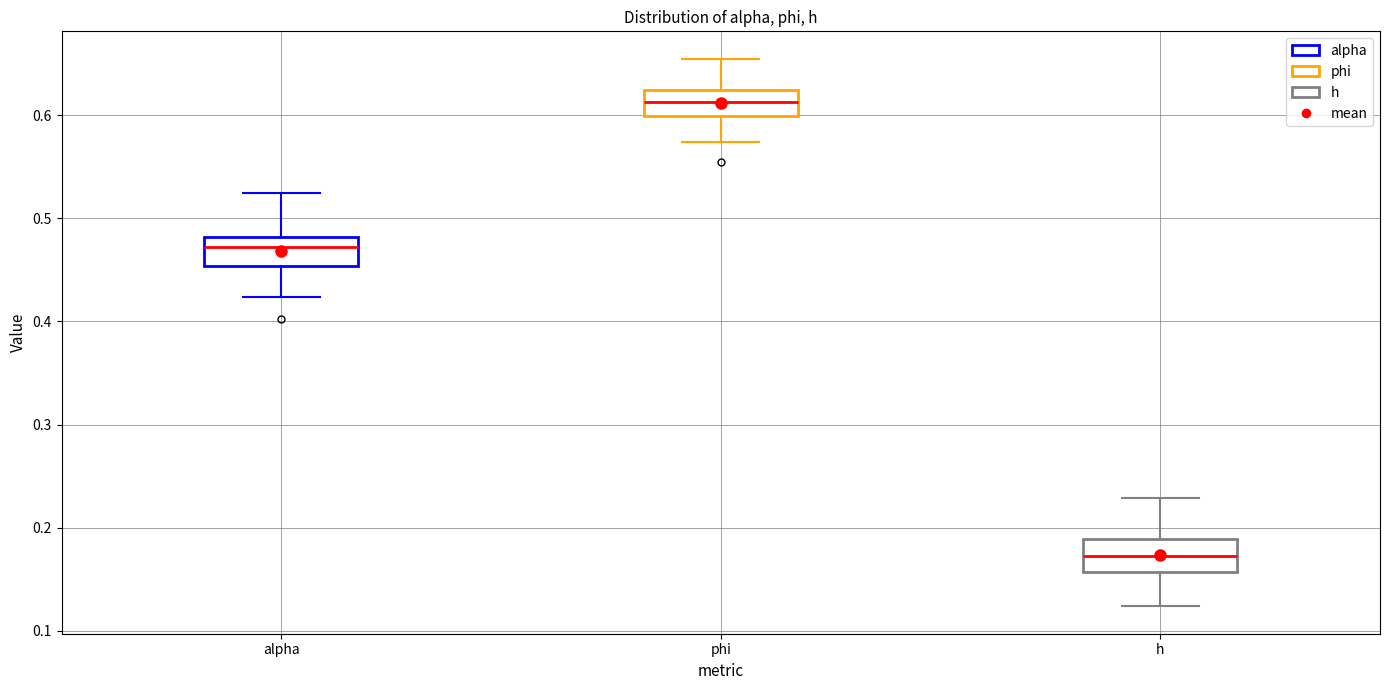

Reading left to right, transcribe this box plot: for each box, give where its median line is, the range the box spans, and where its two whiskers end, as read against the y-axis. The values are not printed on the chart, so give them approximately, as read against the axis.

alpha: median 0.47, box 0.45 to 0.48, whiskers 0.42 to 0.52
phi: median 0.61, box 0.60 to 0.62, whiskers 0.57 to 0.65
h: median 0.17, box 0.16 to 0.19, whiskers 0.12 to 0.23